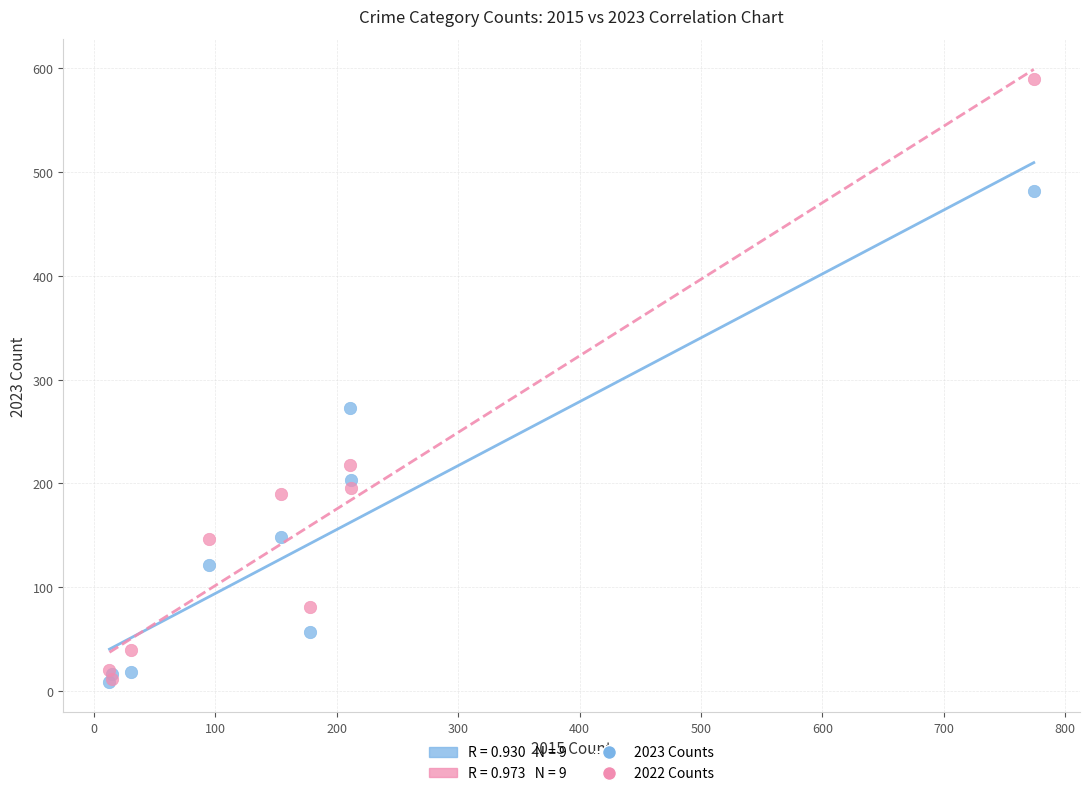

Which series contains the highest Y value?

2022 Counts